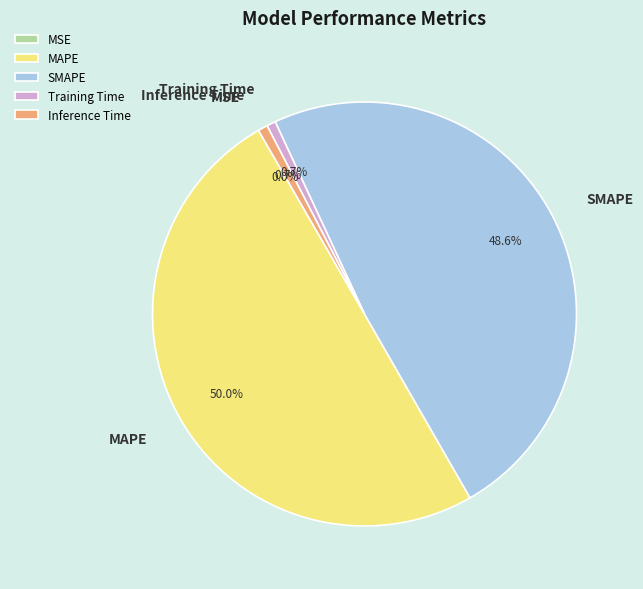

Which category has the biggest portion of the pie?

MAPE